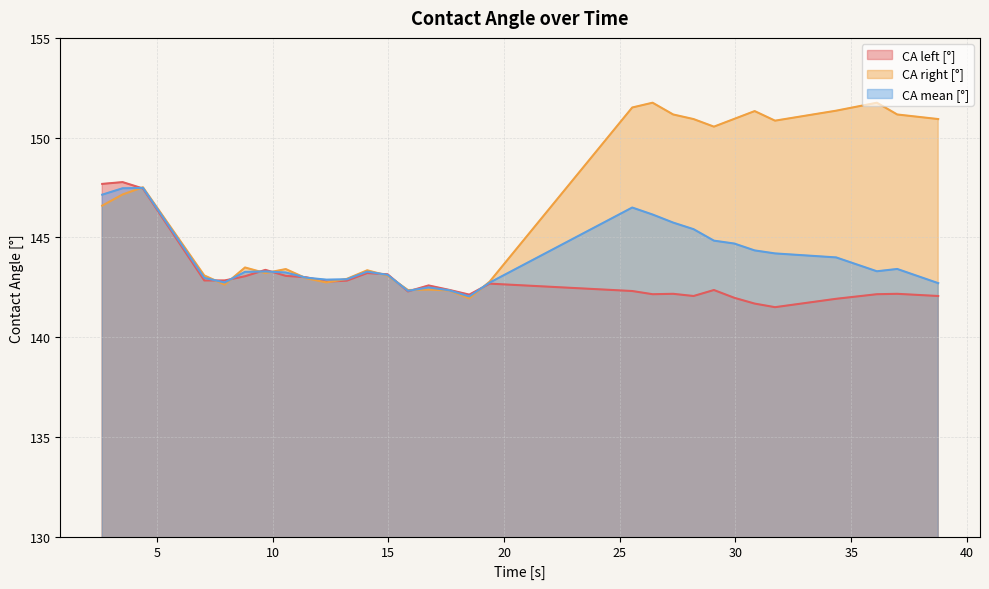

Between 8.81 and 27.31, which series saw the biggest shift?

CA right [°]